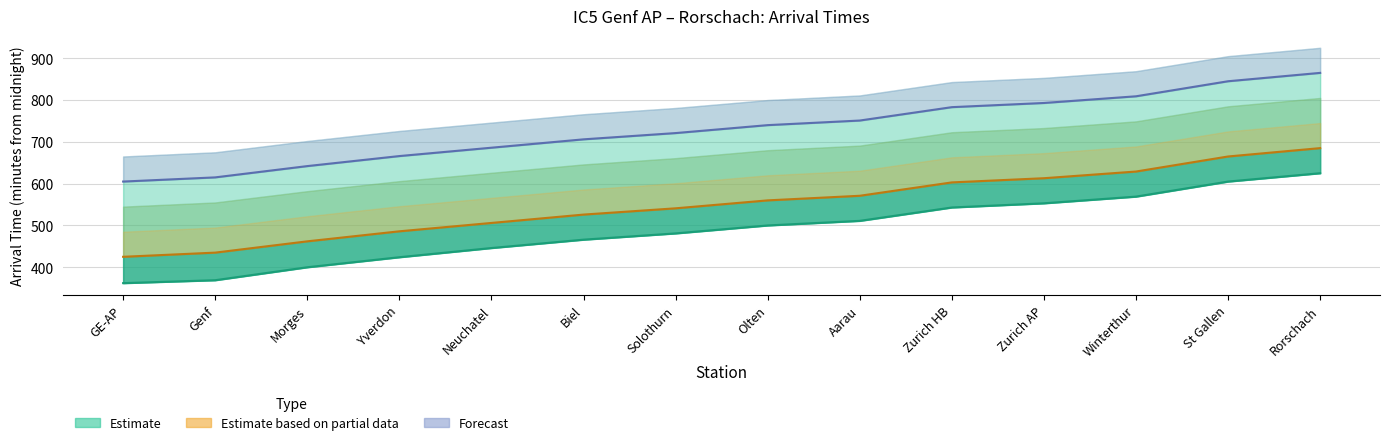

What is the approximate value of Forecast (10:00) at Rorschach, to the nearest 50?

850